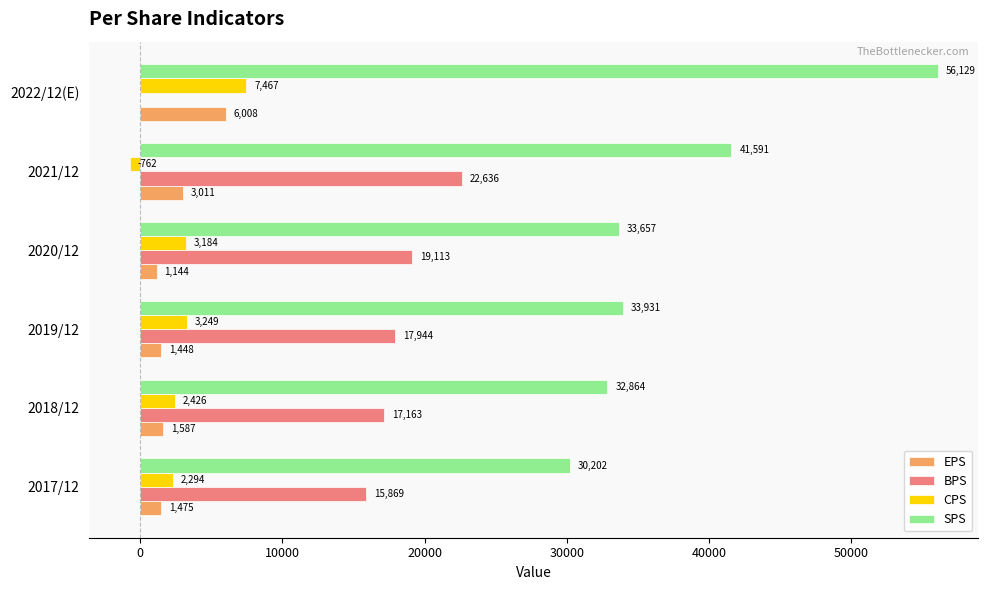

True or false: SPS has a value of 30202 at 2017/12.

True